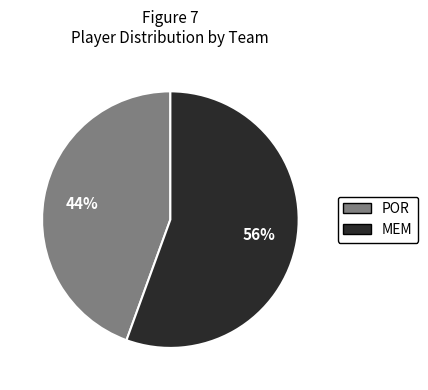

Is it true that MEM is 65% of the pie?

False